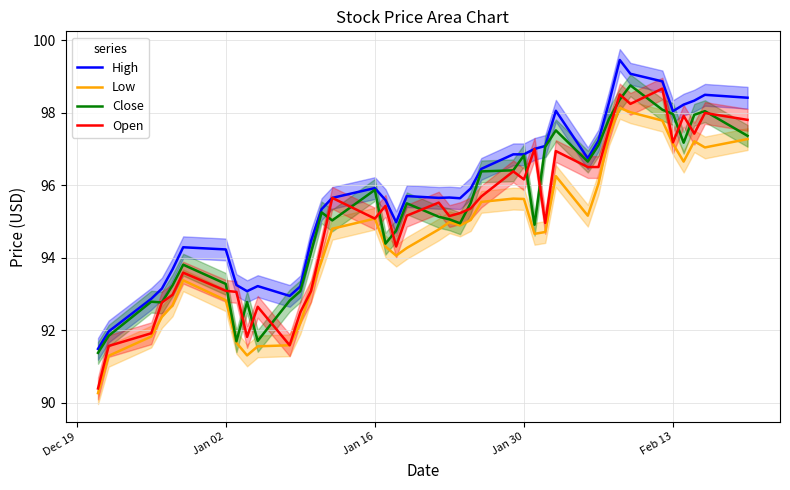

True or false: Open has a value of 28.3 at Jan 16.

False